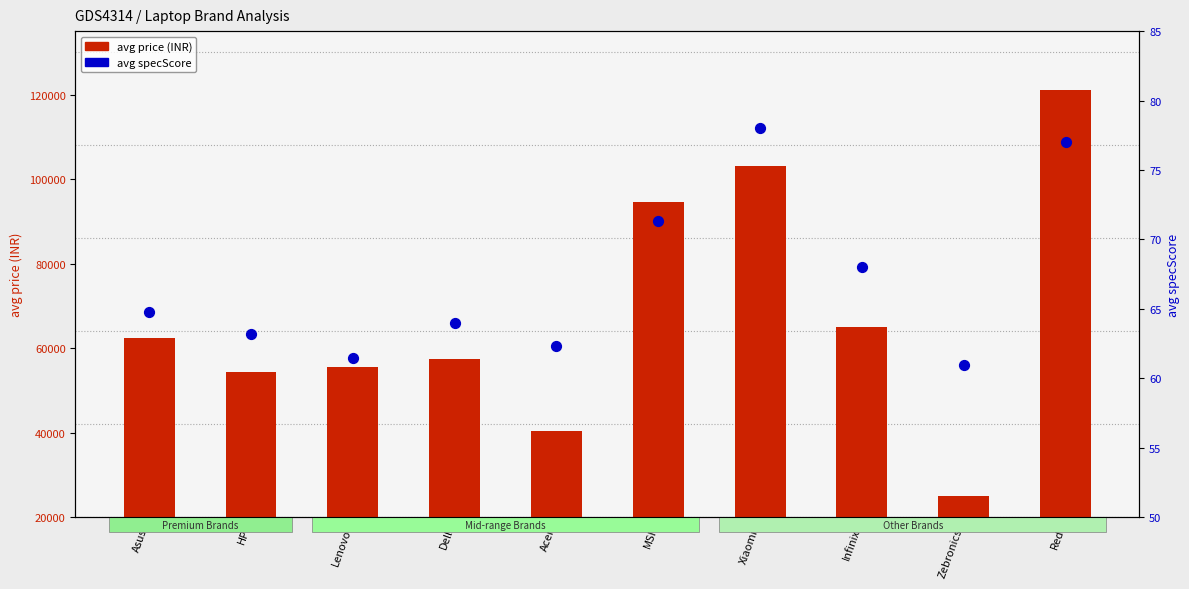

At how many categories does at least one series exceed 10795?

10